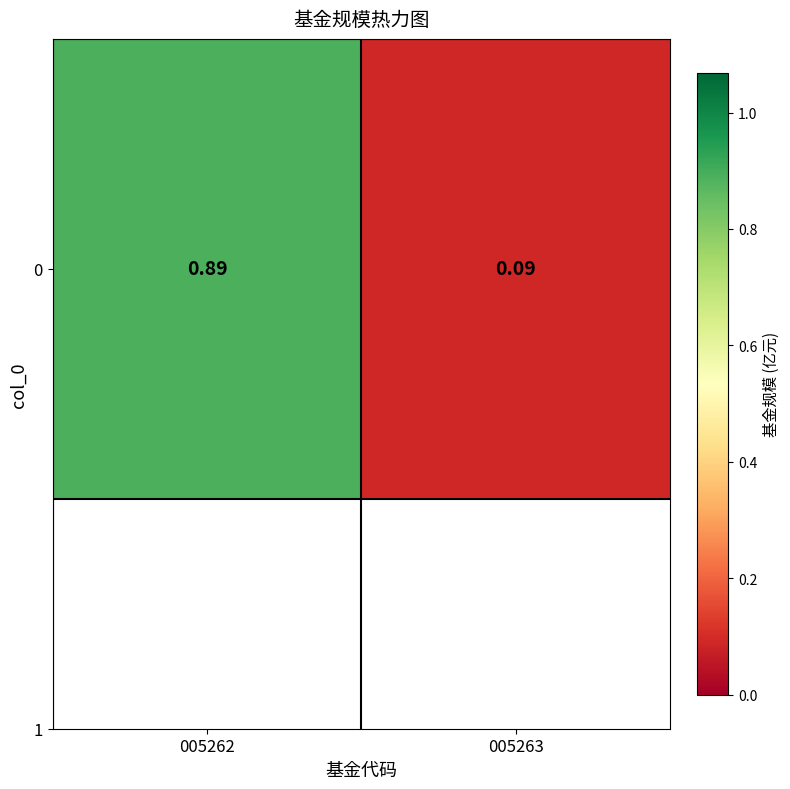

Reading right to left, extract all data points from this chart.

0.1	0.9